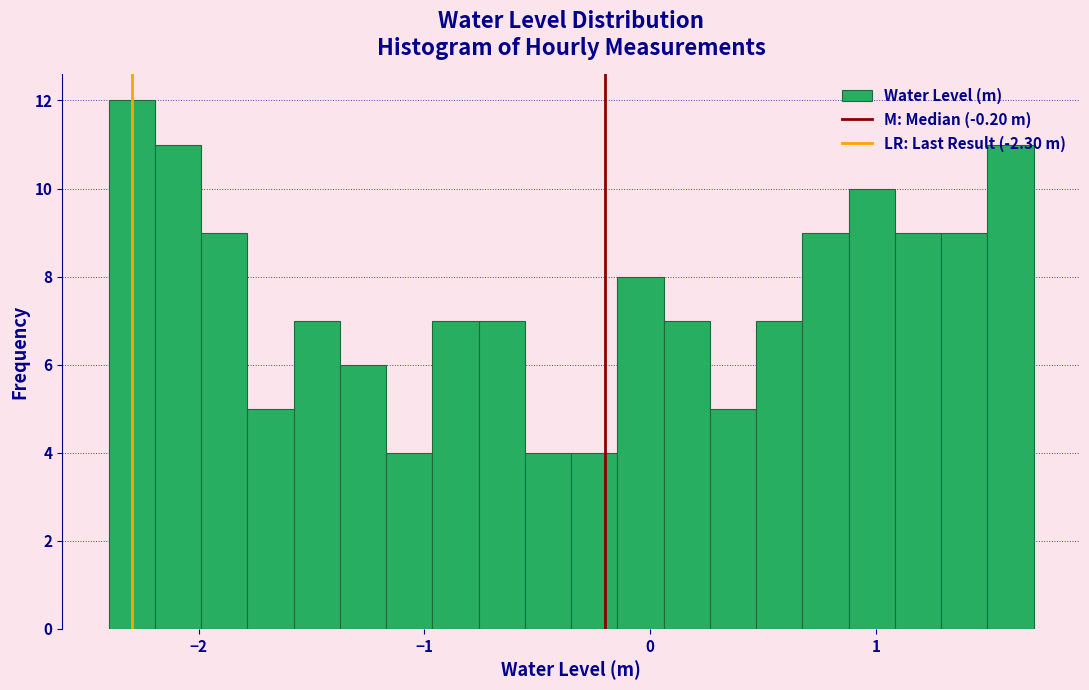

Read against the x-axis, roughly where is the centre of the tallest bar?

-2.3